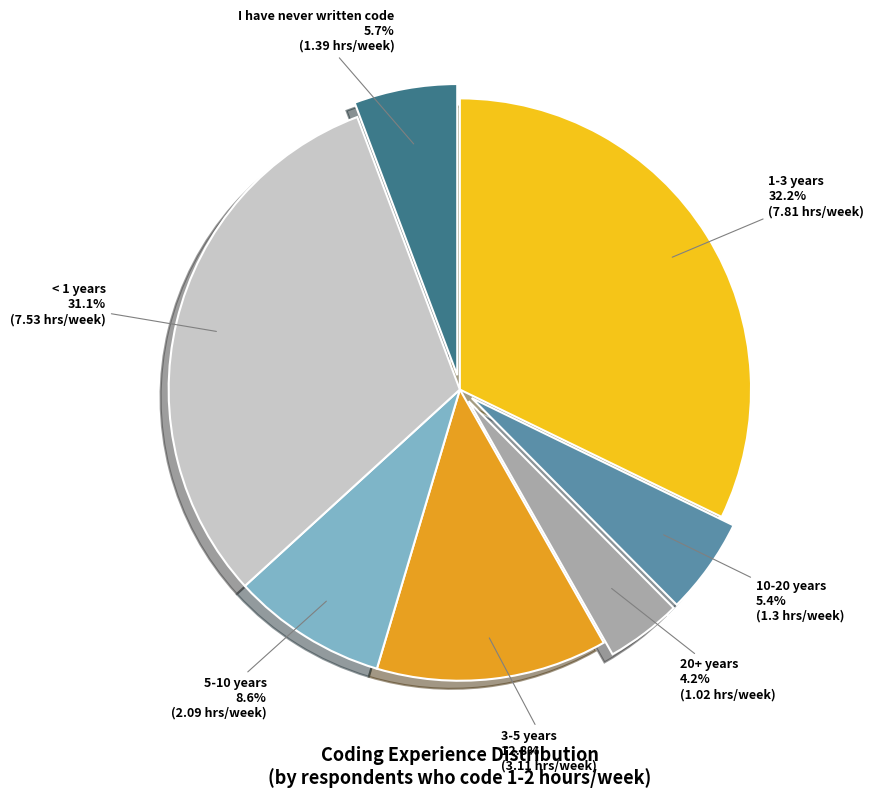

Which has a higher value, 1-3 years or 10-20 years?

1-3 years